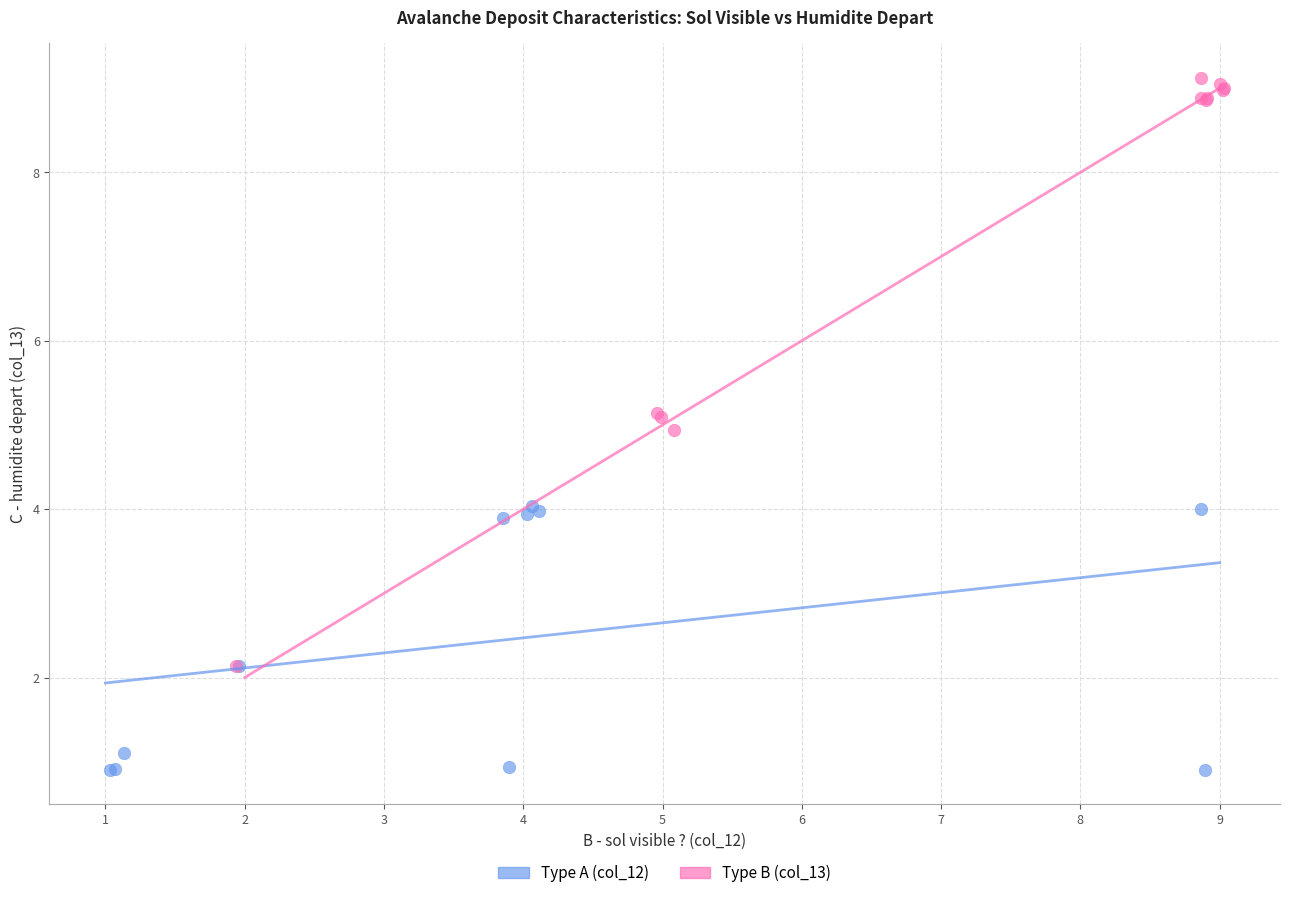

Which series contains the highest Y value?

Type B (col_13)